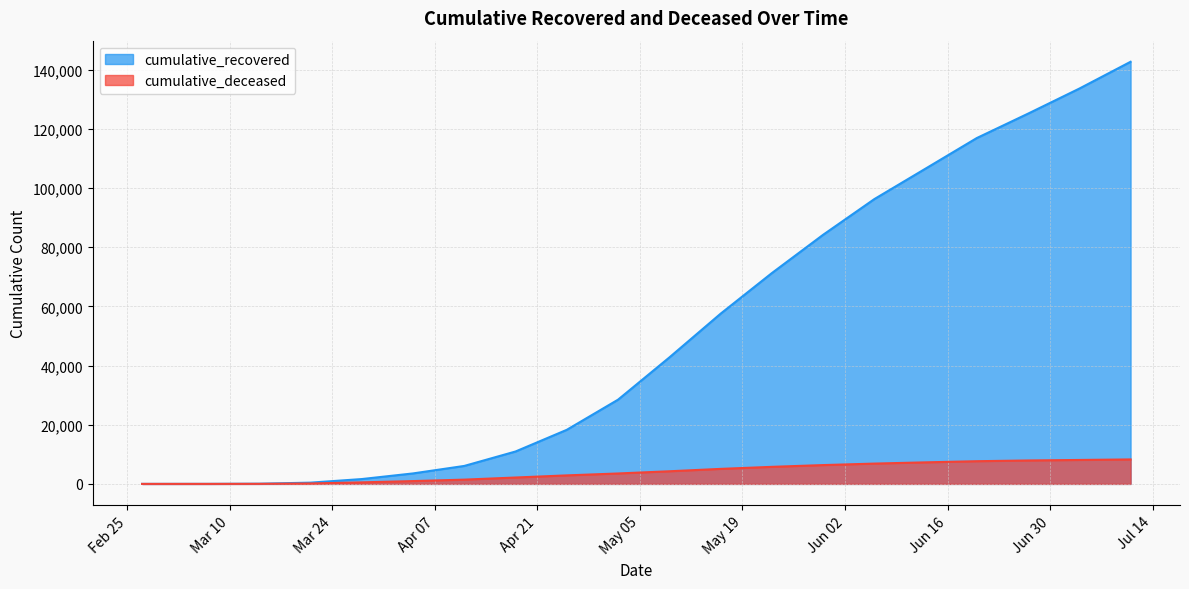

At how many categories does at least one series exceed 18878?

11